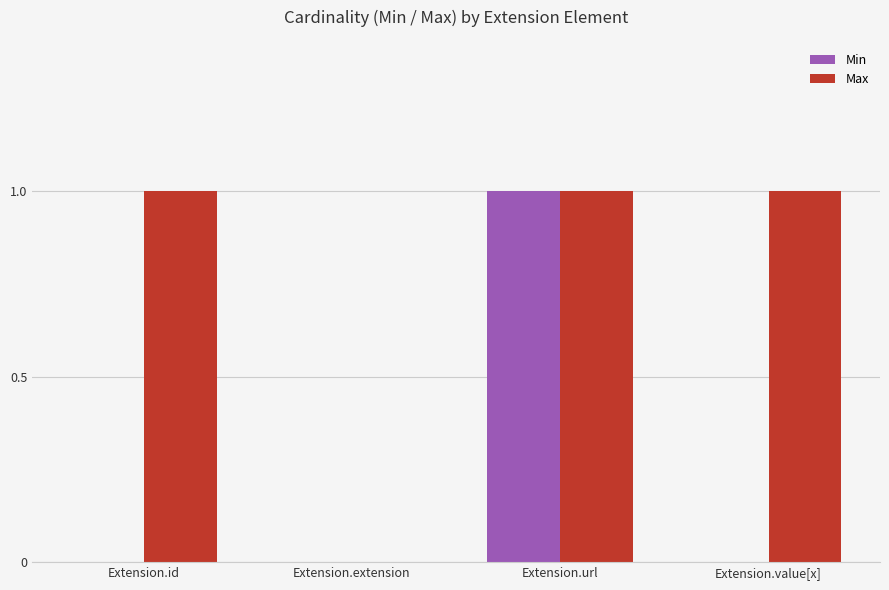

Reading right to left, list all the values displayed in this chart.

Min: 0	1	0	0
Max: 1	1	0	1